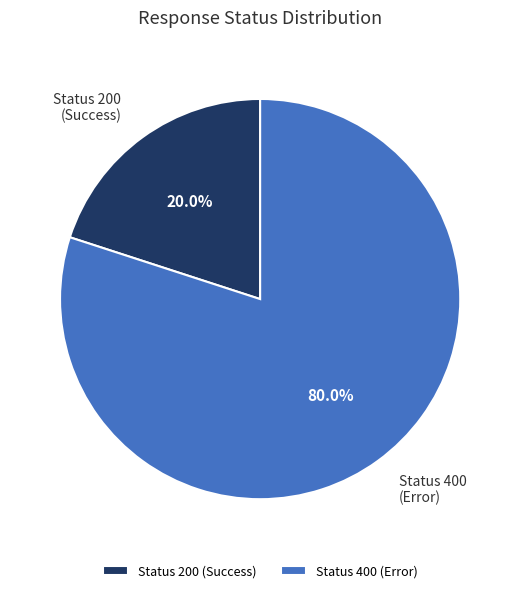

Rank the categories by value from lowest to highest.

Status 200 (Success), Status 400 (Error)